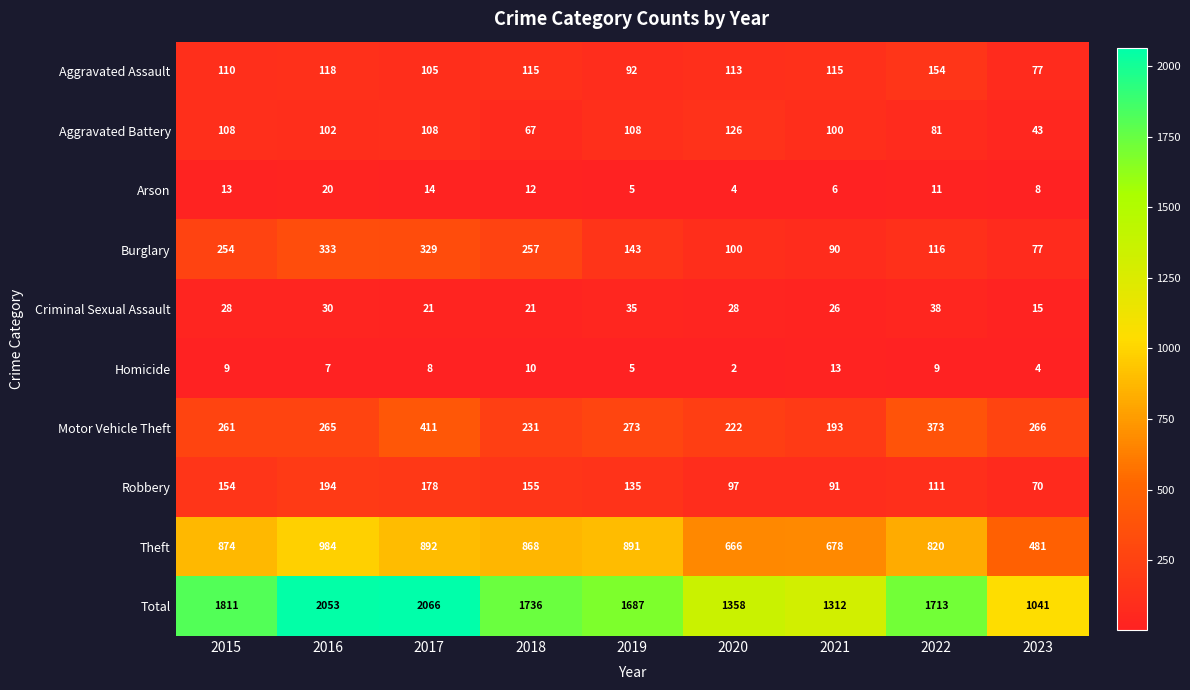

What is the spread (max minus min) of values at 2022?

1704